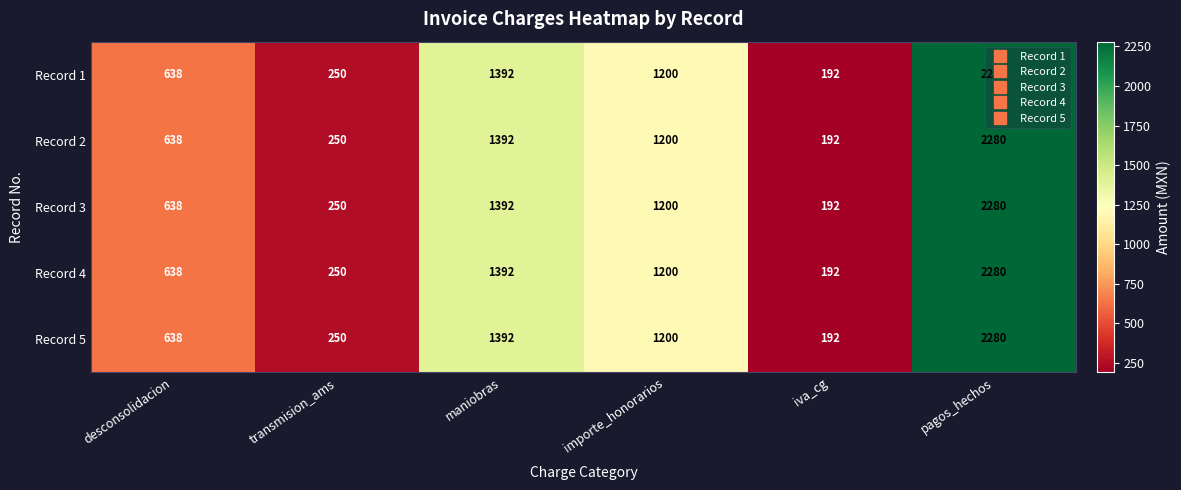

What is the maximum value for Record 2?

2280